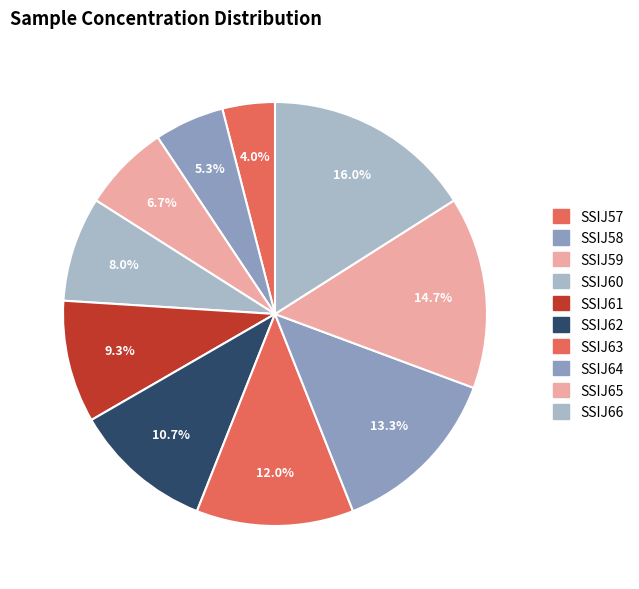

Is there a majority slice in this chart?

No